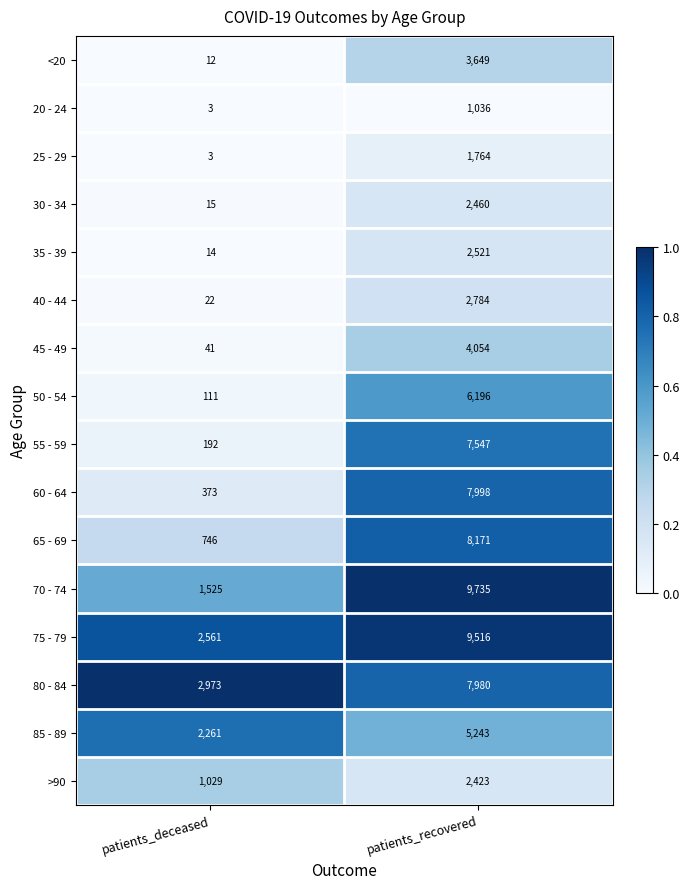

What is the sum of all 50 - 54 values?

6307